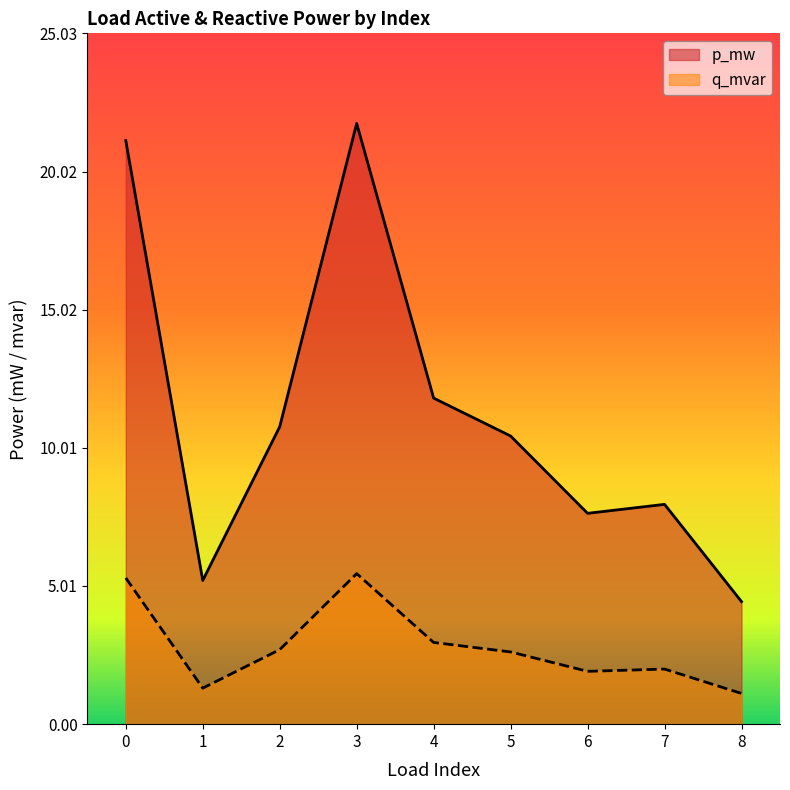

Which category has the lowest value in the p_mw series?

8